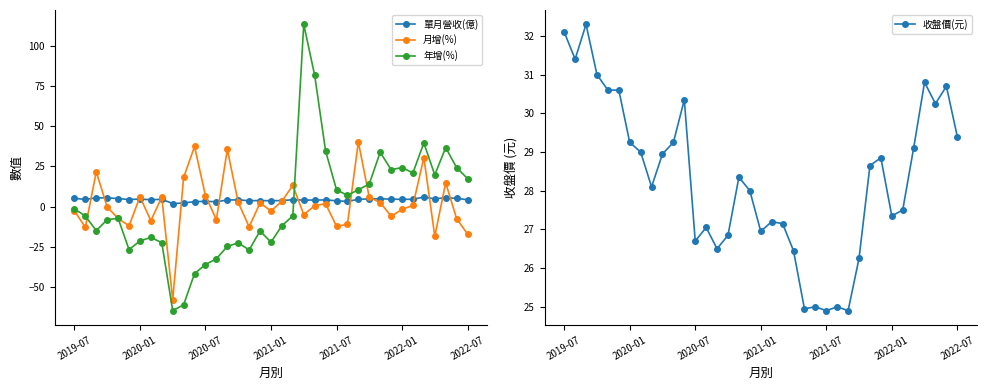

Which has a higher value, 35 or 28?

35